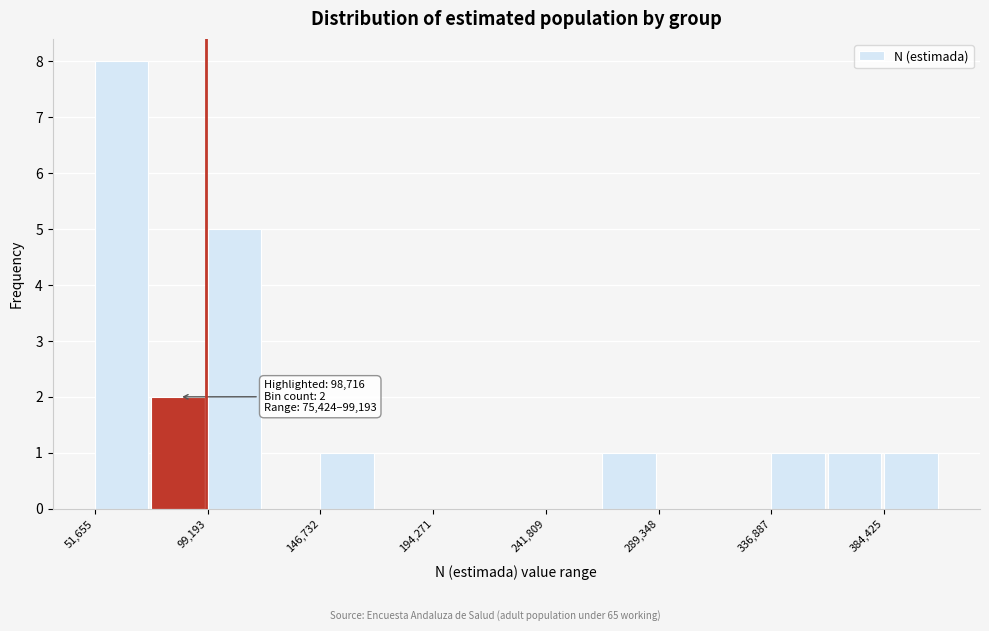

Over which range of the x-axis is the bar tallest?

50000 to 75000